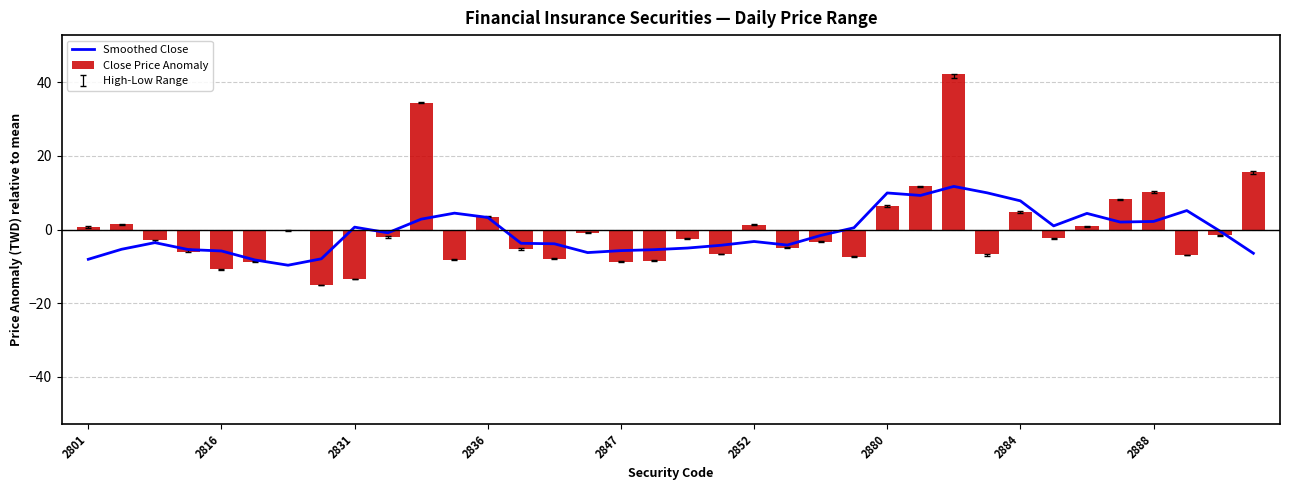

What is the difference between the maximum and minimum values in the Close Price Anomaly series?

57.4